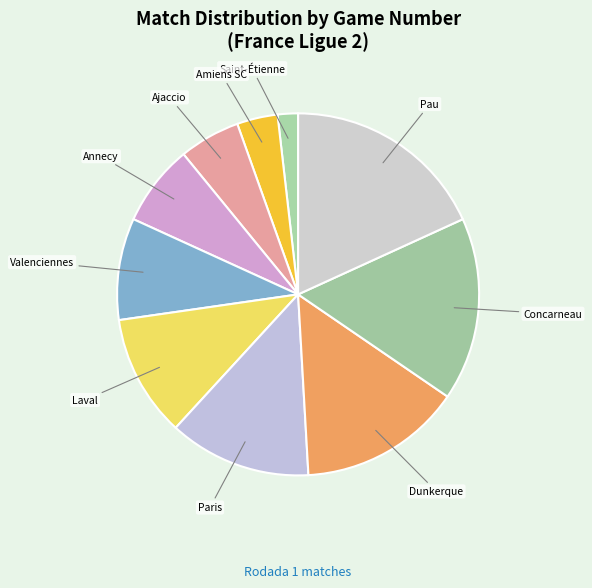

Do Pau and Ajaccio together represent more than half of the pie?

No